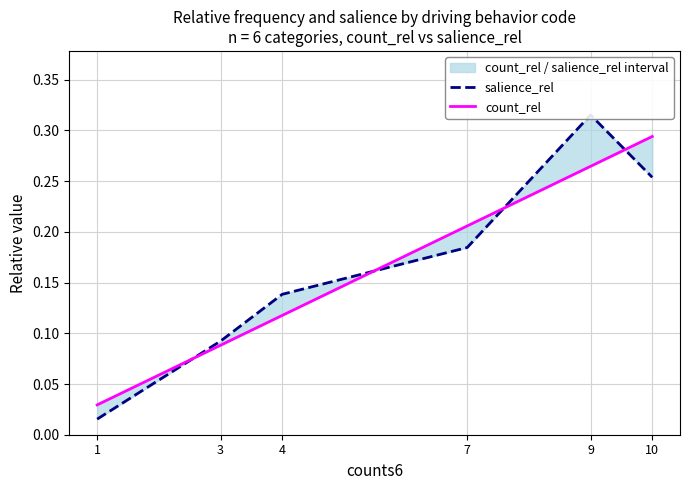

True or false: count_rel has a value of 0.5 at 9.

False